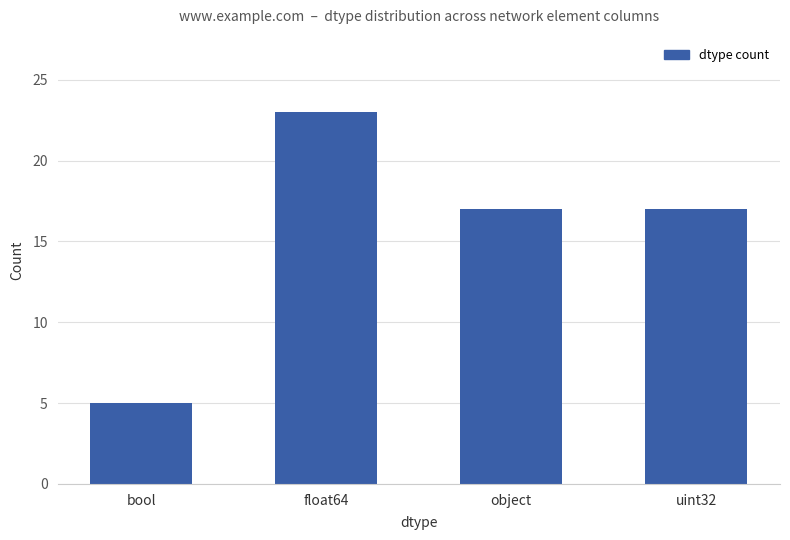

Approximately how many times larger is the value at uint32 compared to float64?

0.7